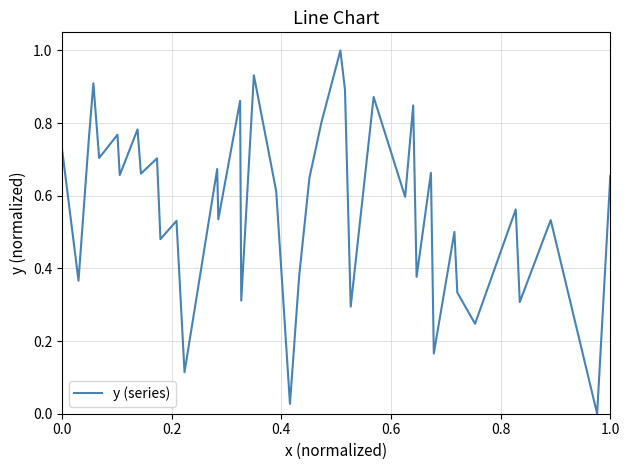

What is the maximum value shown in the chart?

1.0